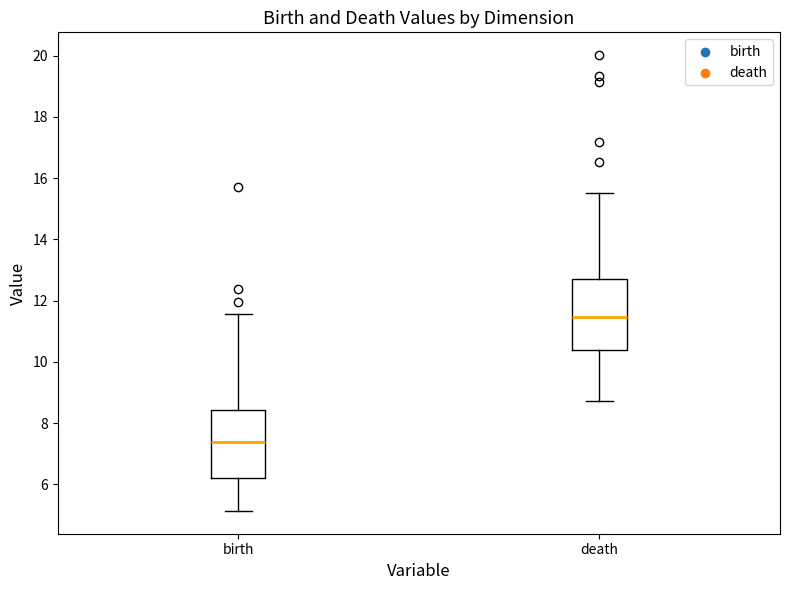

Where is the upper edge of the box for birth on the y-axis? The values are not printed on the chart, so give them approximately, as read against the axis.

8.4